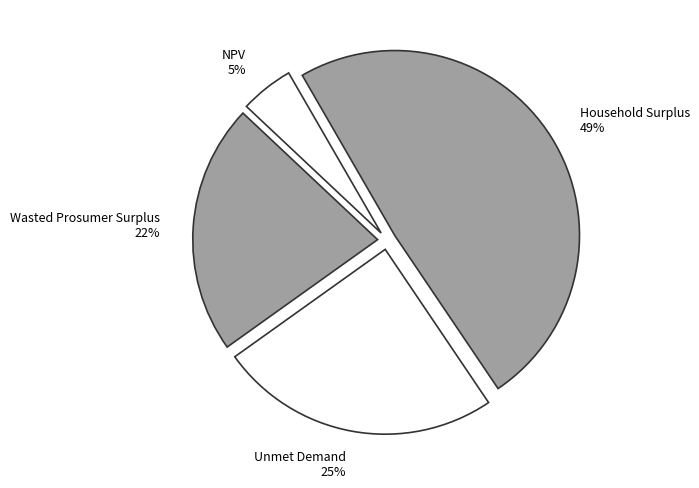

What is the smallest slice in the pie chart?

NPV